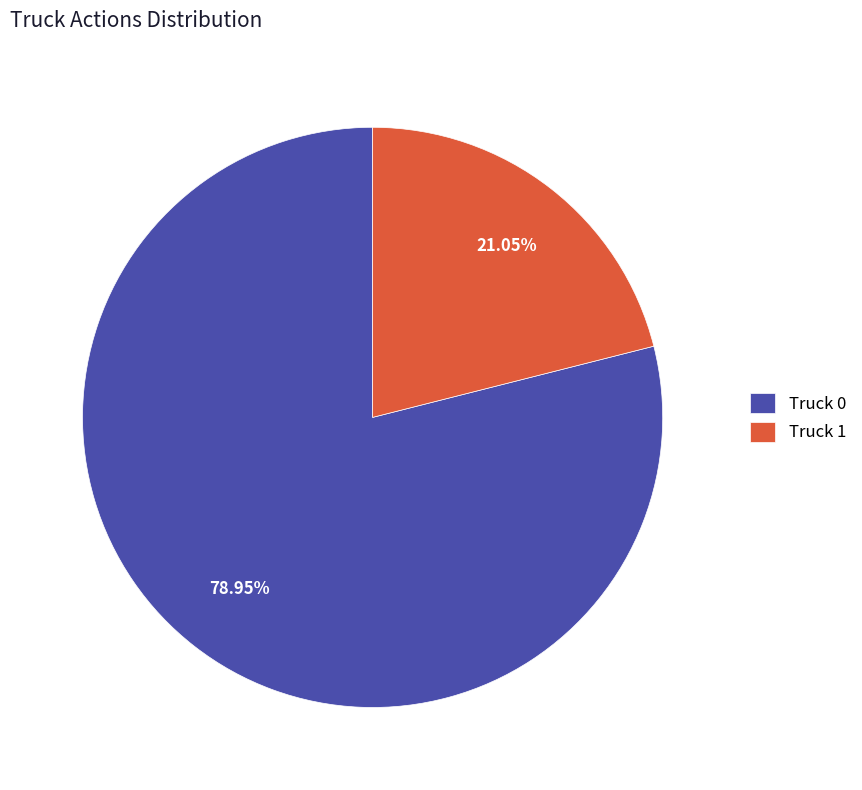

Does Truck 1 account for over 50% of the chart?

No